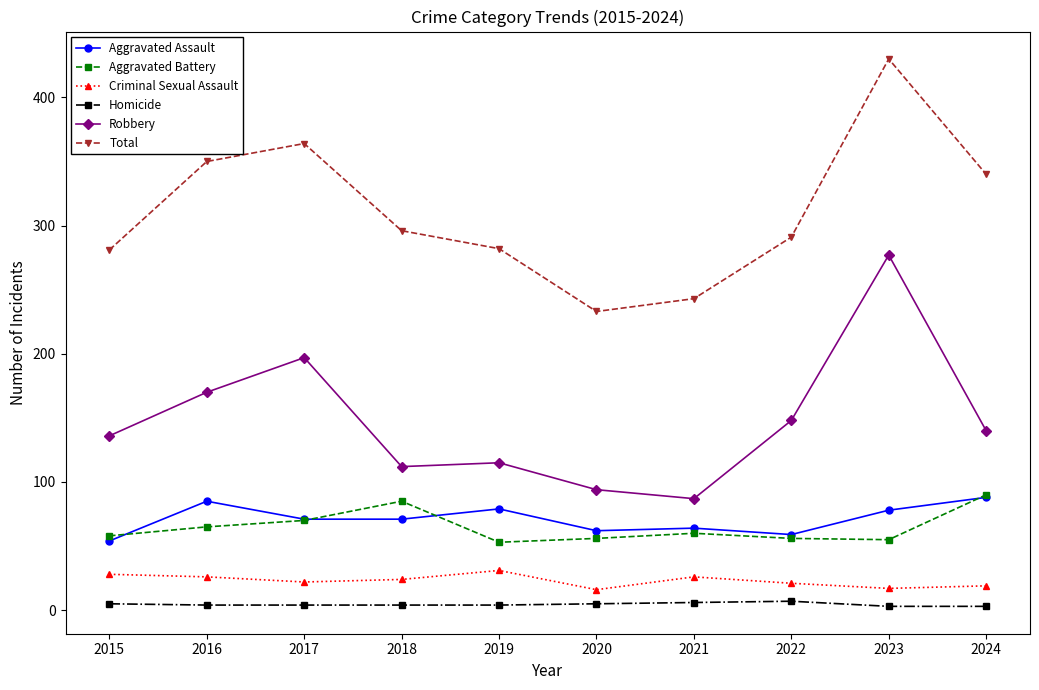

True or false: Aggravated Assault and Homicide intersect in this chart.

False